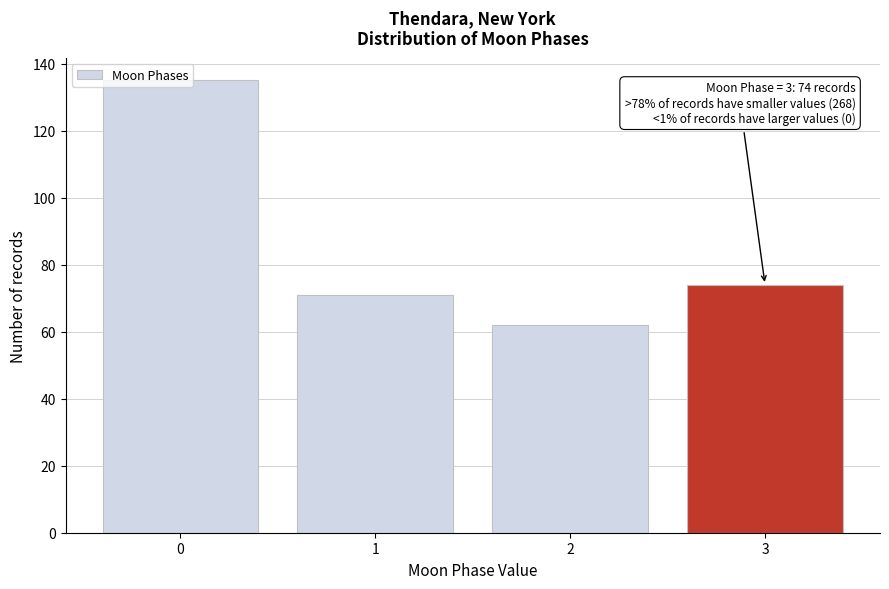

What is the average value?

86